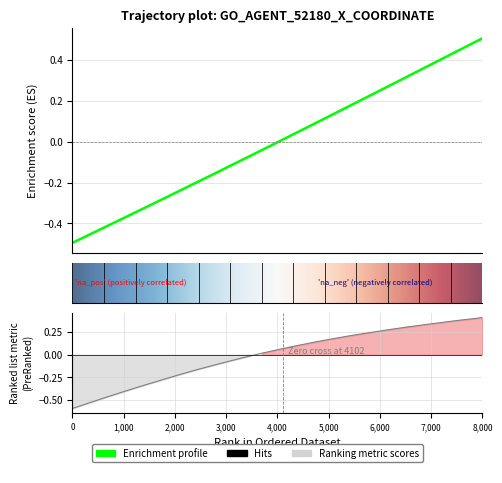

What is the value of the Y point at the 29th from the left?

0.2